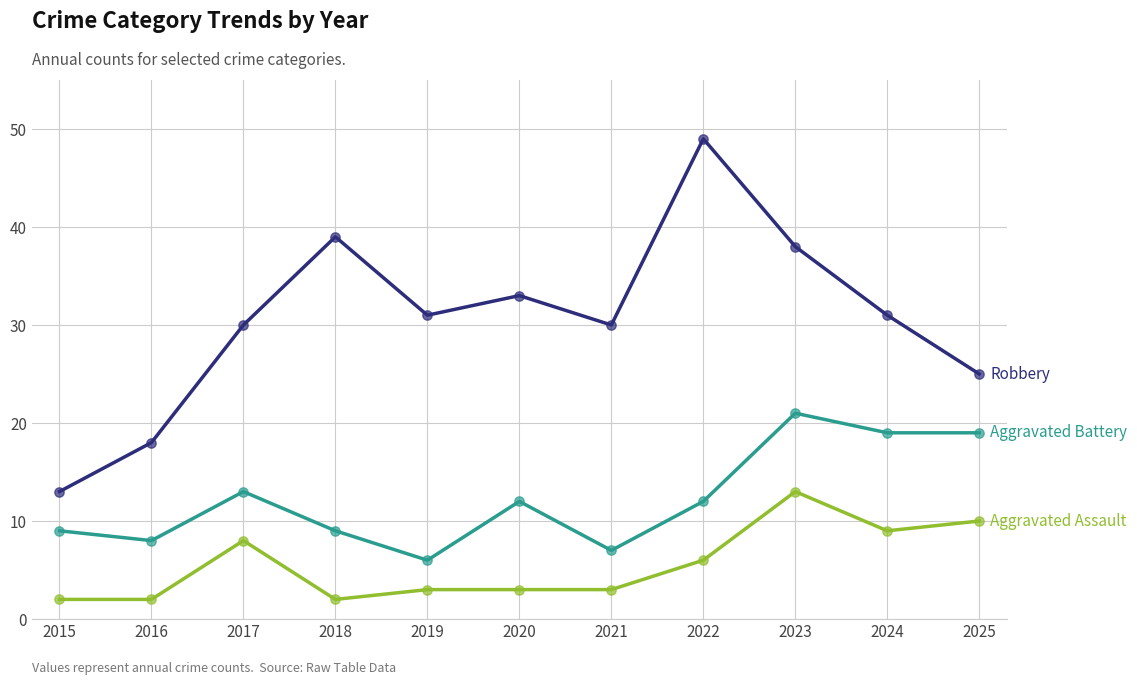

At which category is the sum across all series the highest?

2023